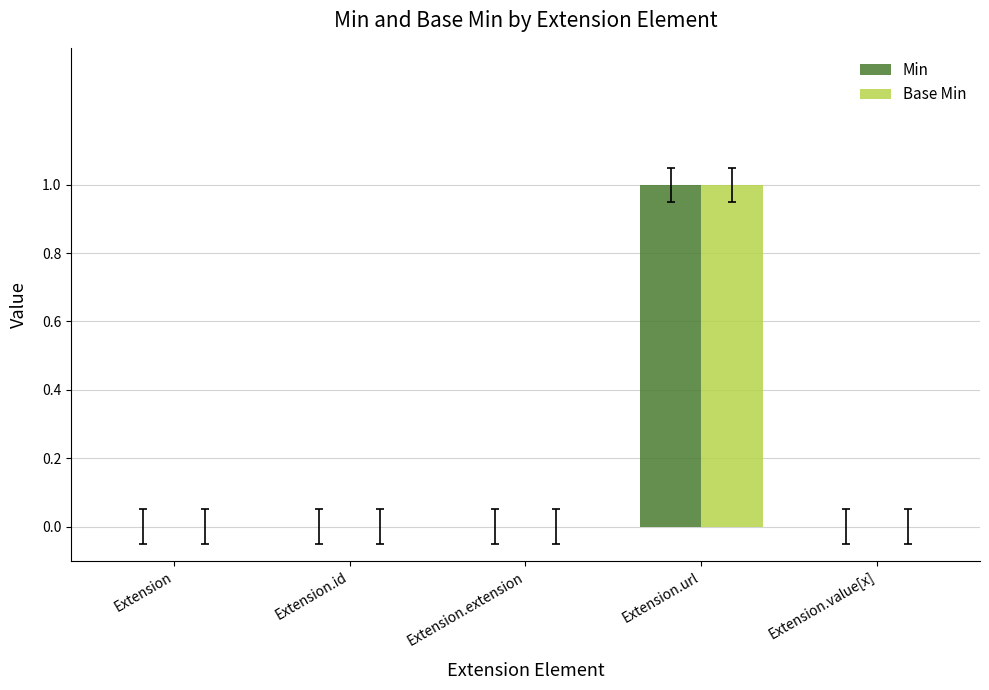

Reading left to right, what are all the values shown in this chart?

Min: Extension=0	Extension.id=0	Extension.extension=0	Extension.url=1	Extension.value[x]=0
Base Min: Extension=0	Extension.id=0	Extension.extension=0	Extension.url=1	Extension.value[x]=0